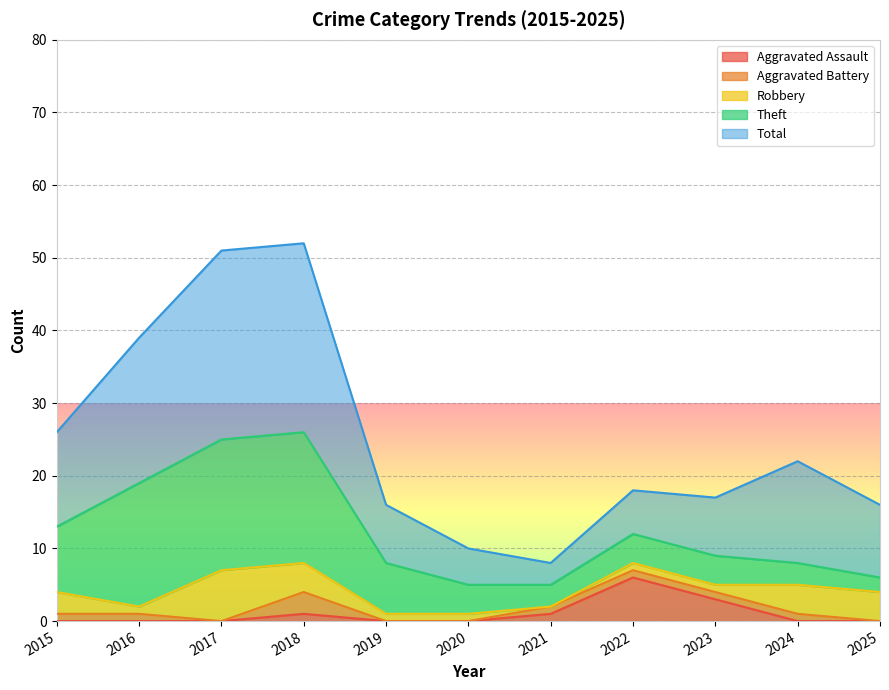

At how many categories does at least one series exceed 19?

3